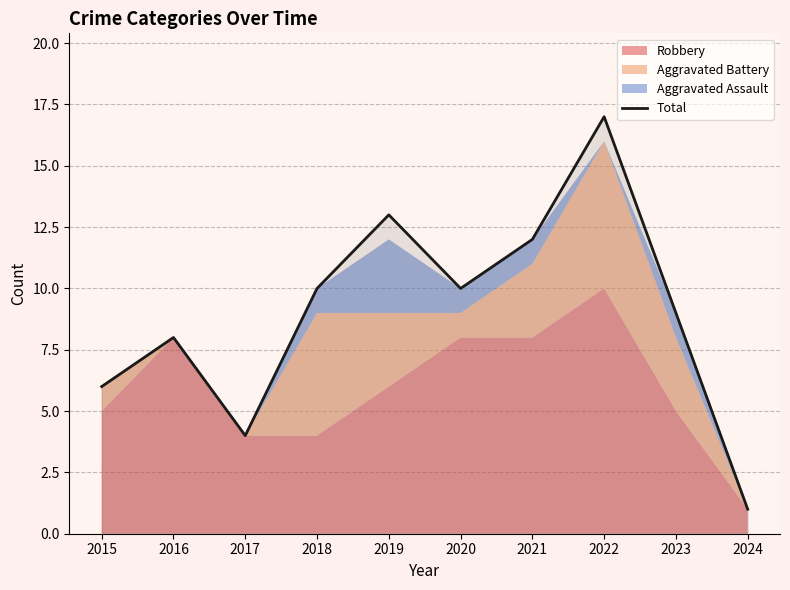

Where does the data first go above 10?

2019